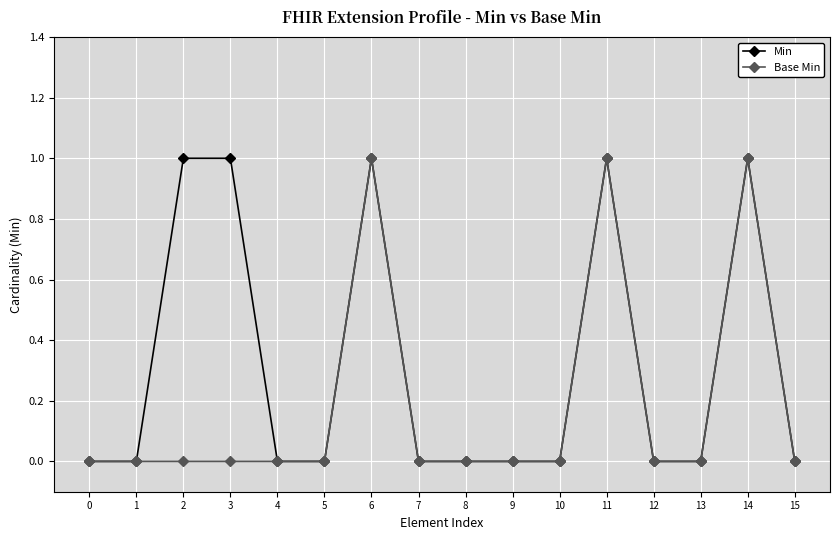

What is the difference between the maximum and minimum values in the Base Min series?

1